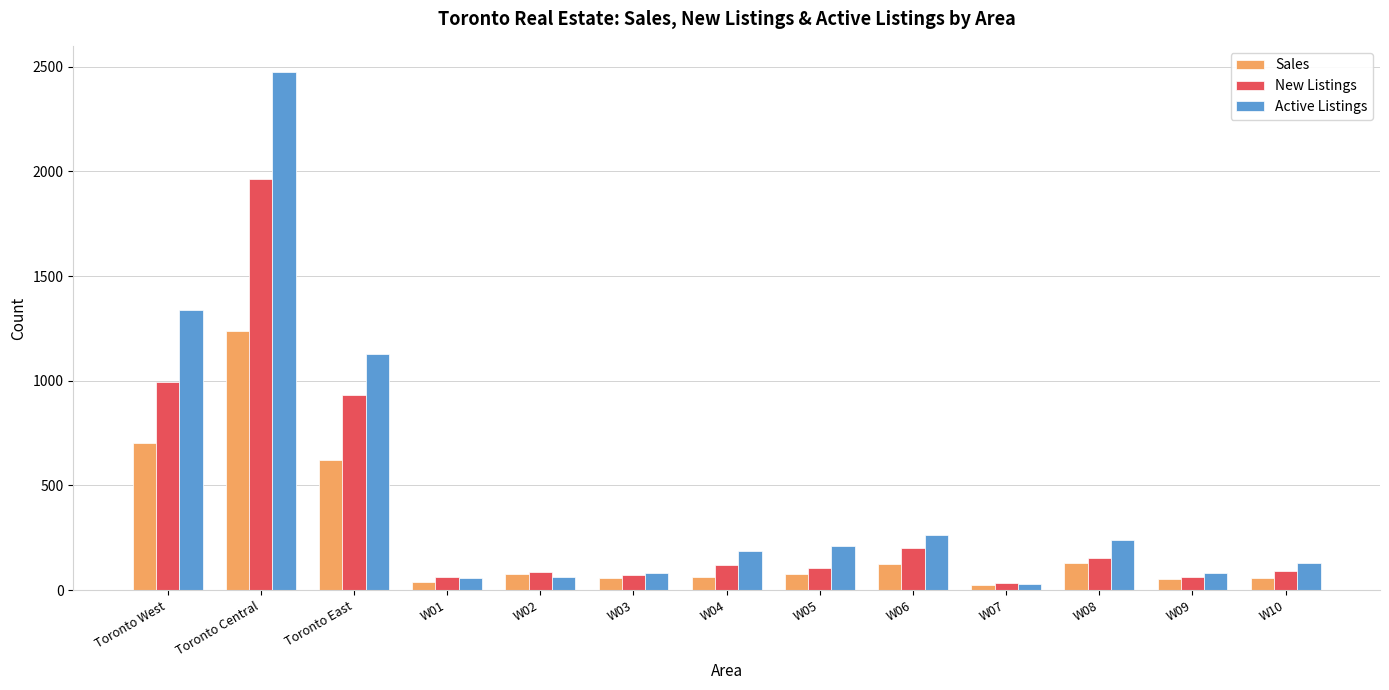

What is the difference between the maximum and minimum values in the Active Listings series?

2446